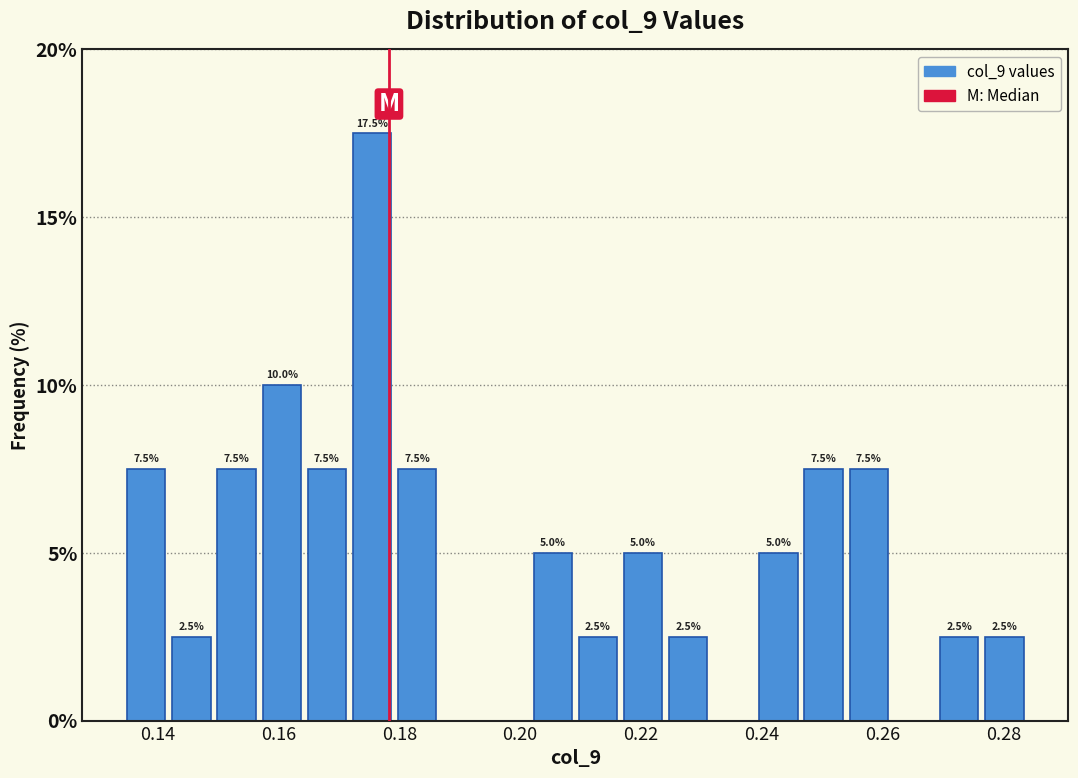

Read against the x-axis, roughly where is the centre of the tallest bar?

0.176